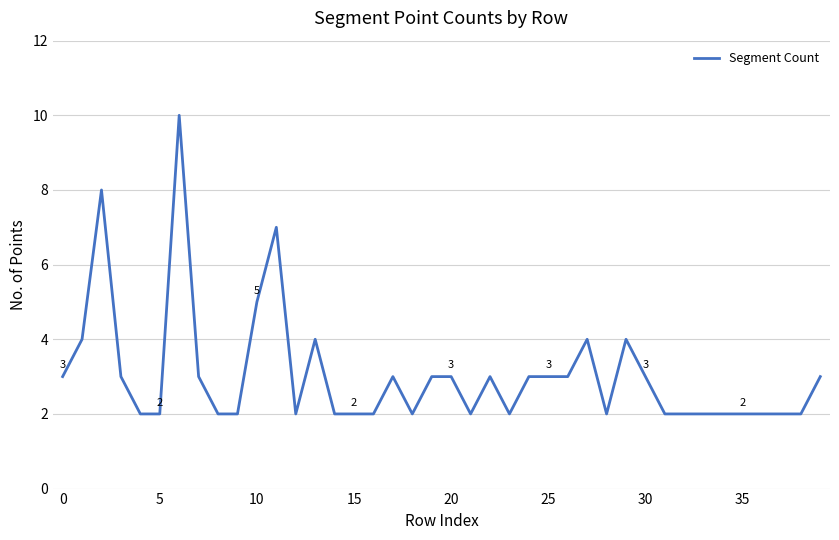

What is the greatest value displayed?

10